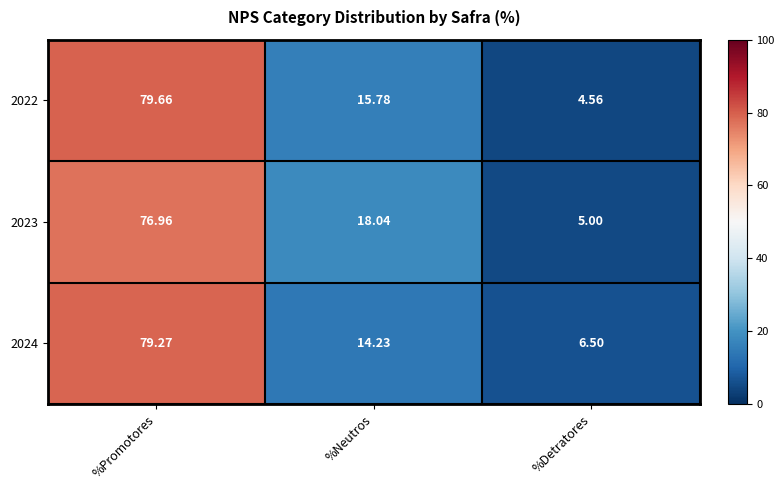

Is the value of 2022 at %Neutros greater than the value of 2023 at %Neutros?

No